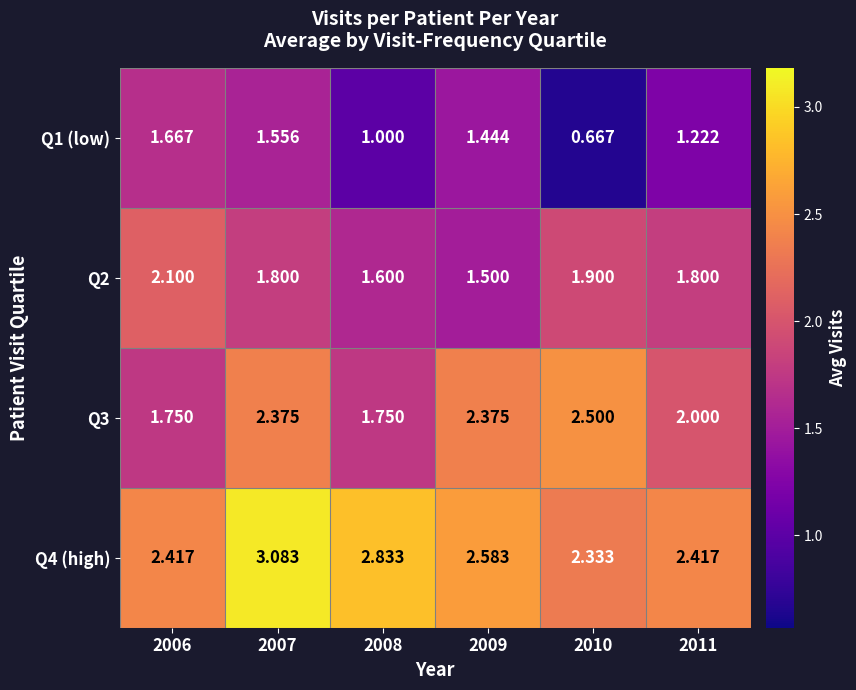

Is the value of Q4 (high) at 2007 greater than the value of Q2 at 2008?

Yes